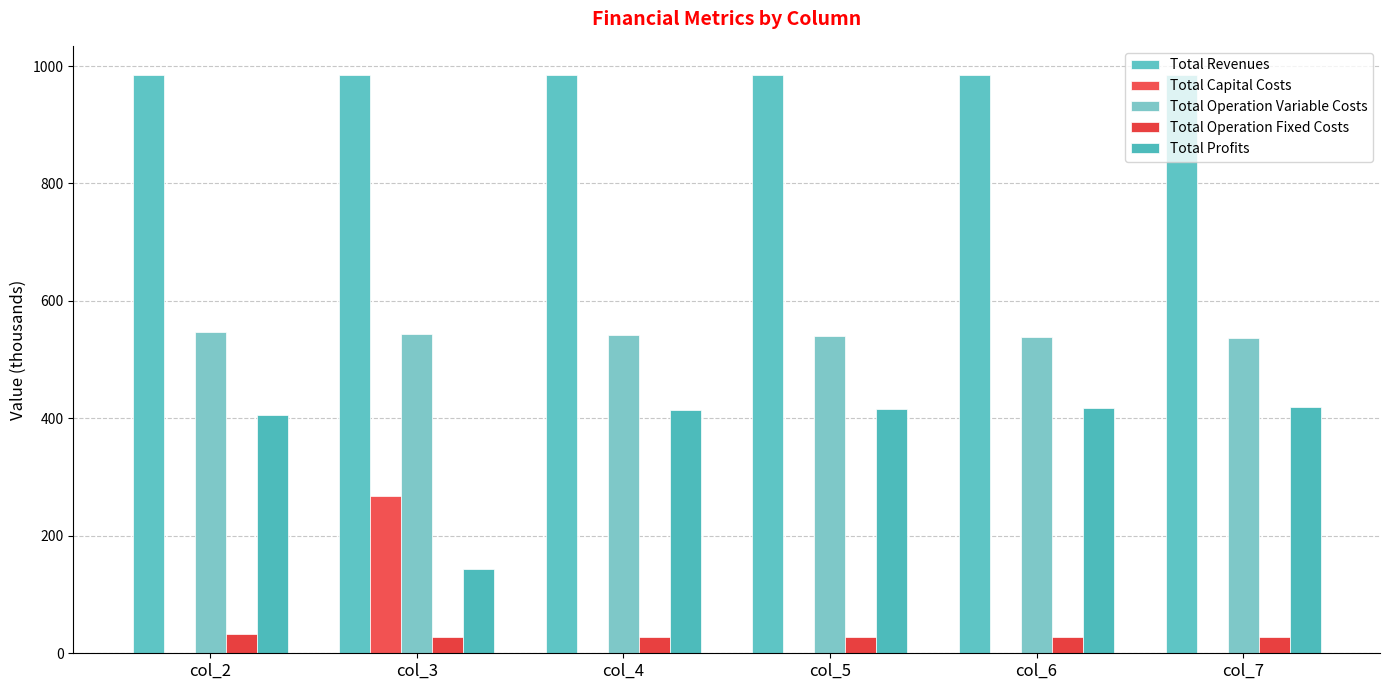

How many distinct data groups are displayed?

5